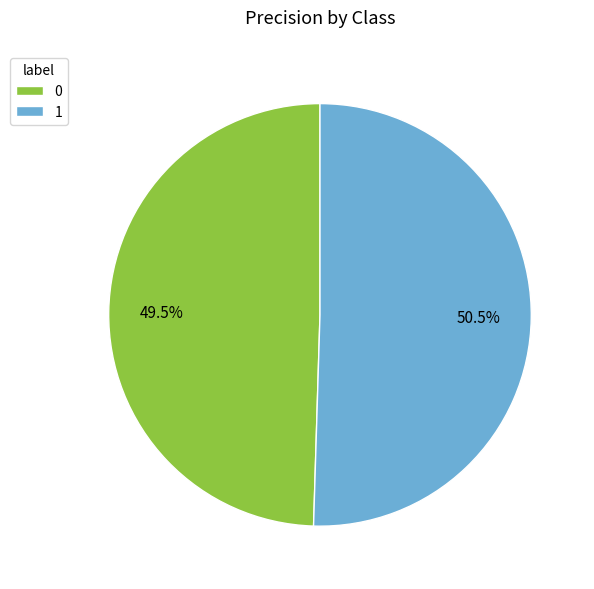

Do 1 and 0 together represent more than half of the pie?

Yes